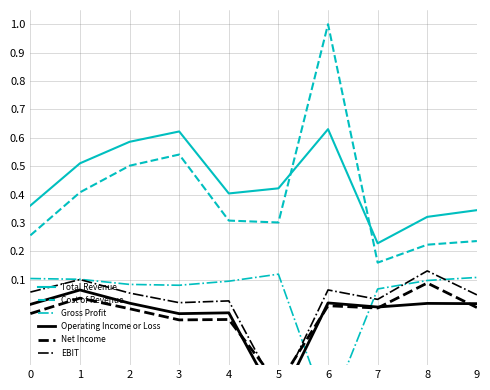

What are all the series names shown in the legend?

Total Revenue, Cost of Revenue, Gross Profit, Operating Income or Loss, Net Income, EBIT